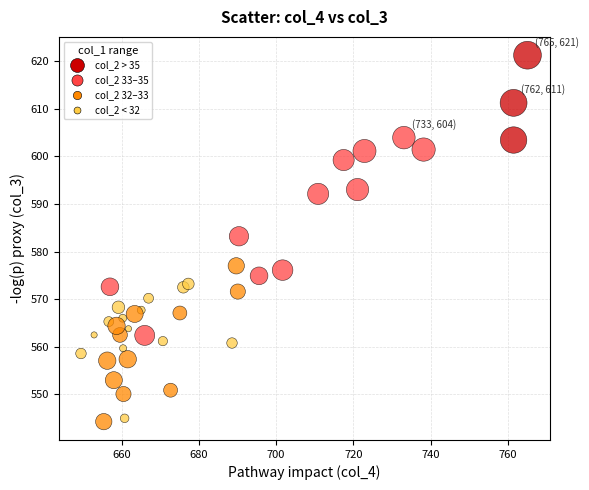

What Y value in the scatter plot is closest to 582?

583.2